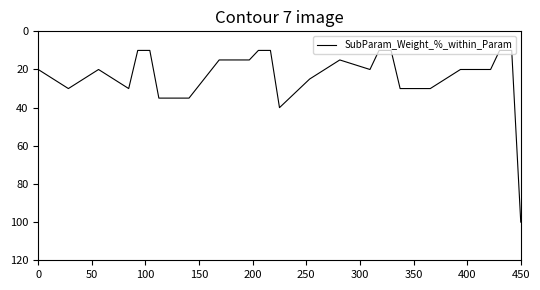

What is the difference between the maximum and minimum values?

90